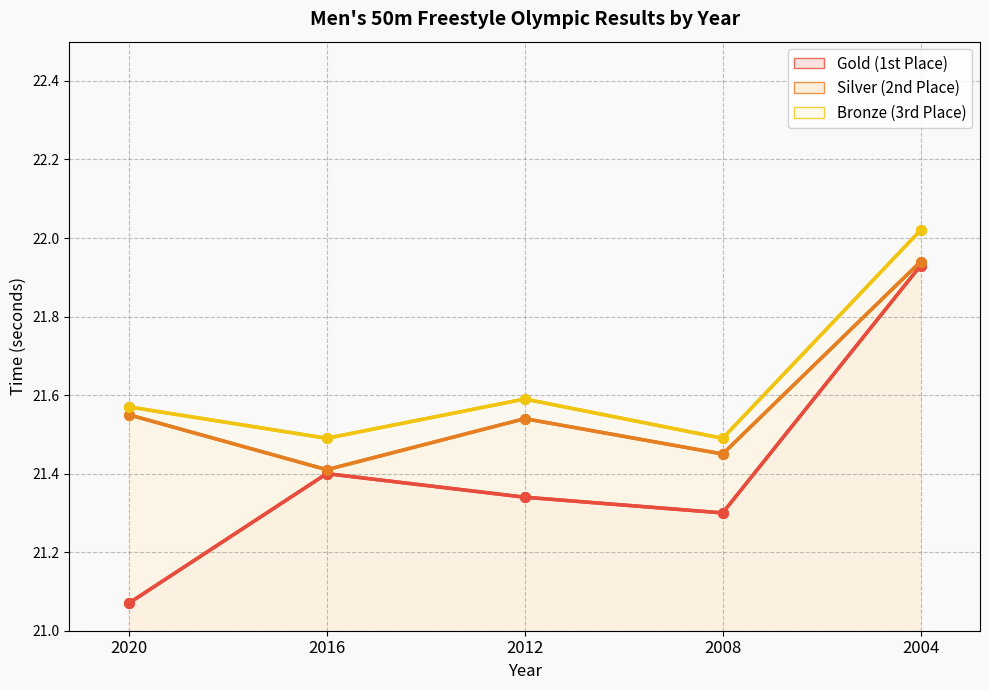

True or false: Gold (1st Place) (line) and Silver (2nd Place) (line) intersect in this chart.

False